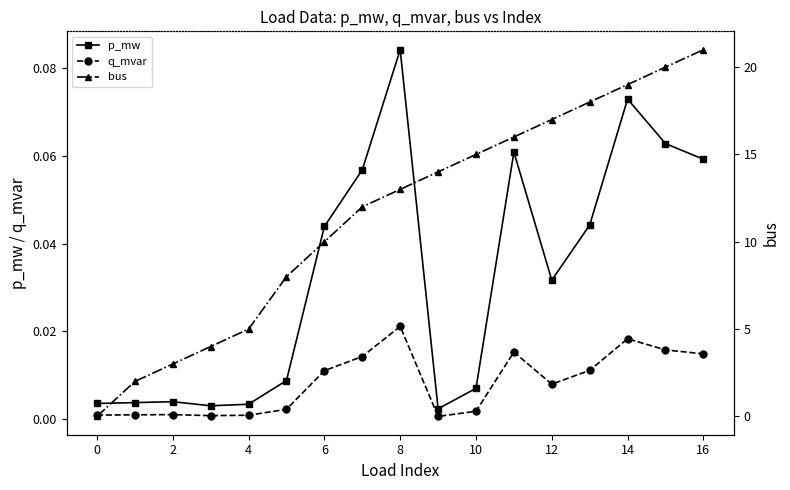

At which category is the sum across all series the highest?

16